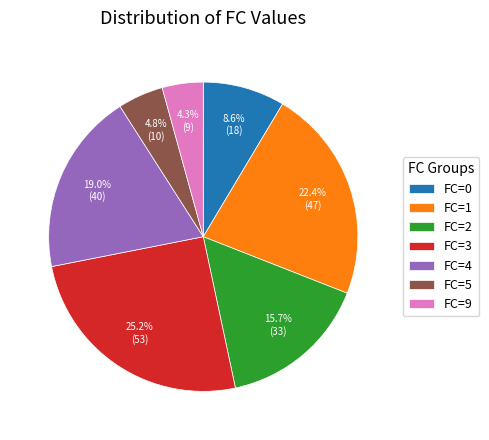

Count the number of slices in the pie.

7